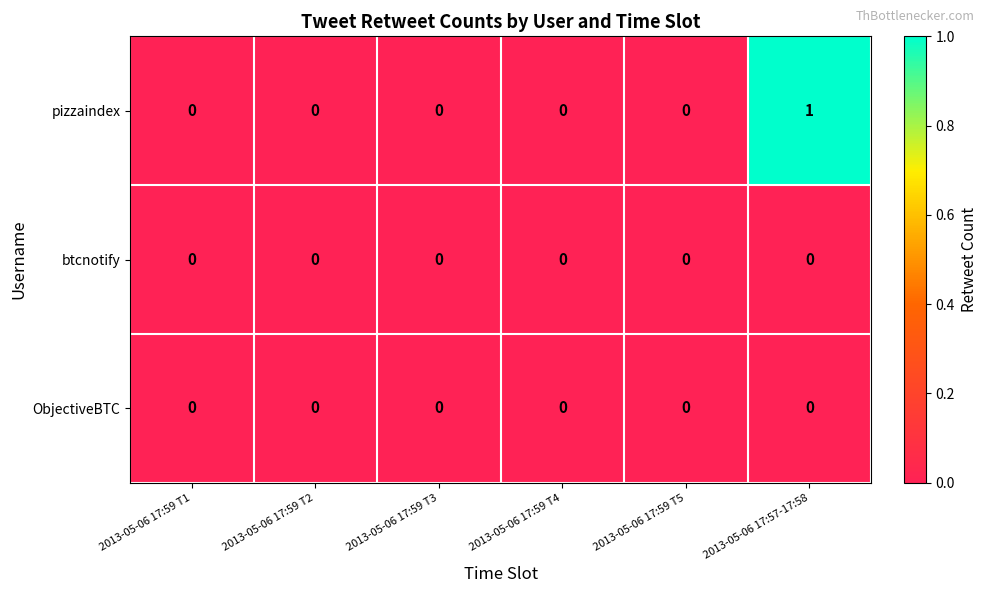

True or false: pizzaindex has a value of 0 at 2013-05-06 17:59 T3.

True